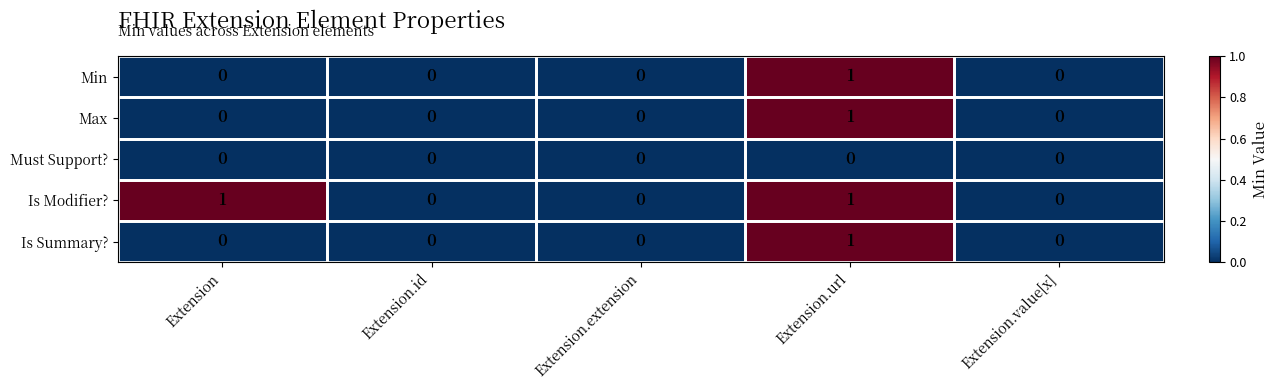

Between Extension and Extension.extension, which series saw the biggest shift?

Is Modifier?